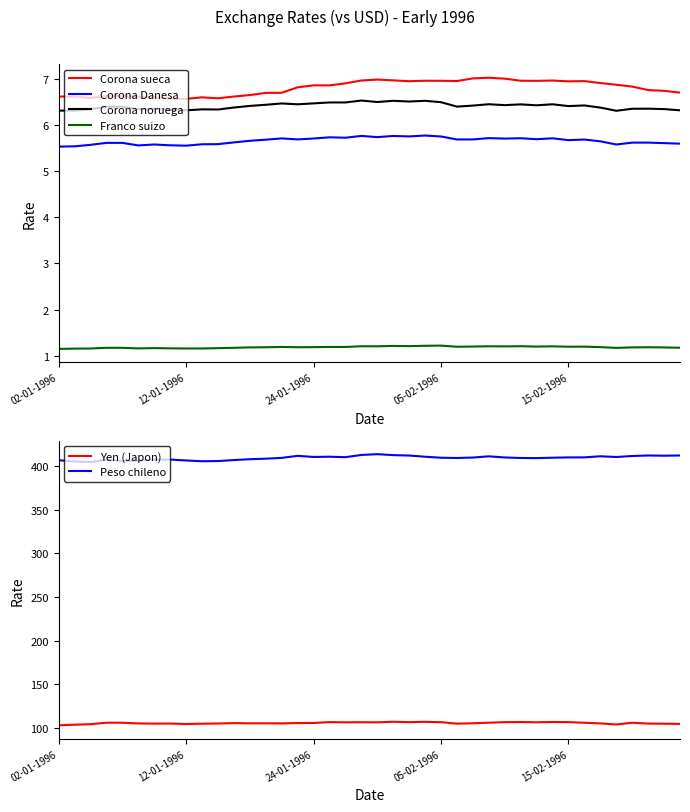

What is the smallest value displayed?

1.1